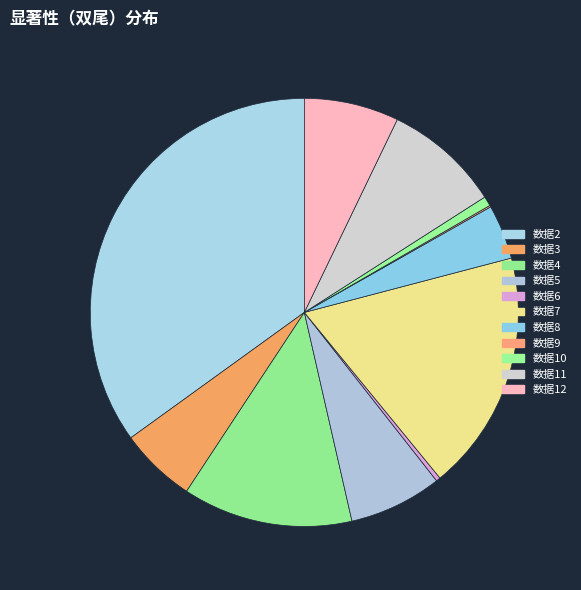

What percentage is the 数据3 slice, to the nearest percent?

6%